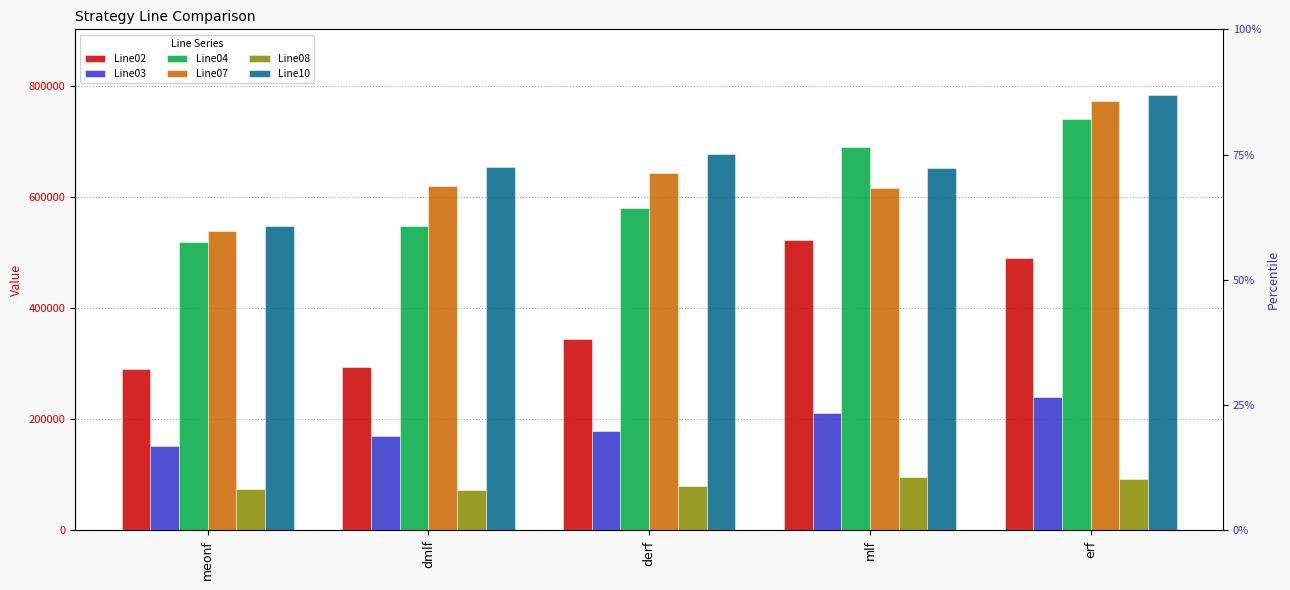

What is the average value of the Line03 series?

189915